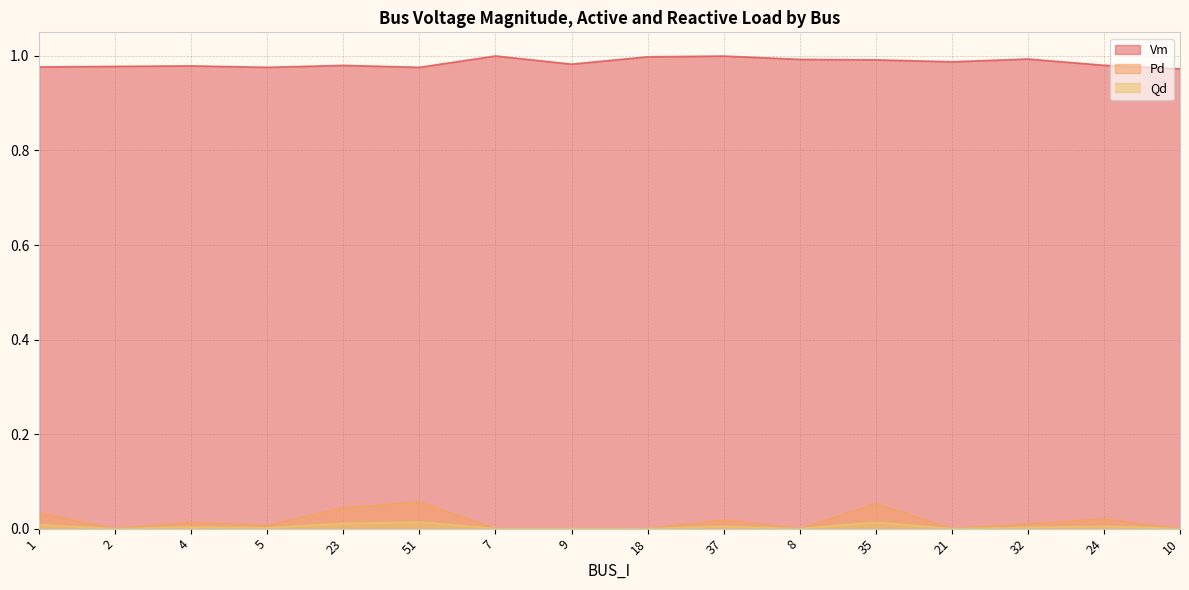

Which series changed the most between 7 and 32?

Pd